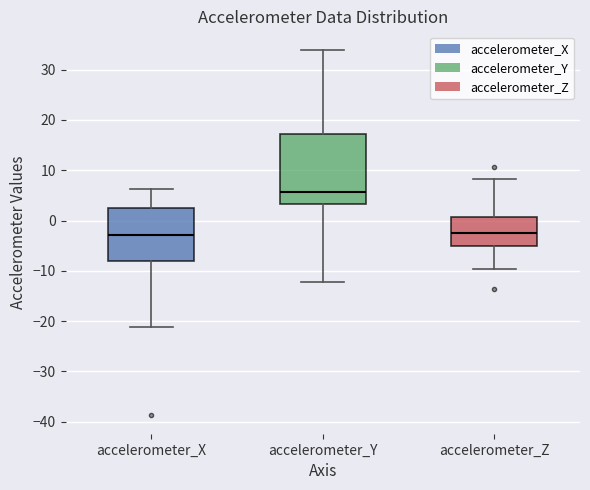

Where does the upper whisker of the box for accelerometer_X end on the y-axis? The values are not printed on the chart, so give them approximately, as read against the axis.

6